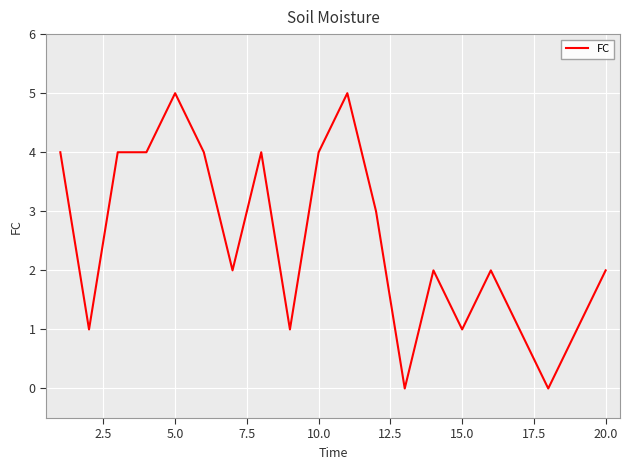

What is the difference between the maximum and minimum values?

5